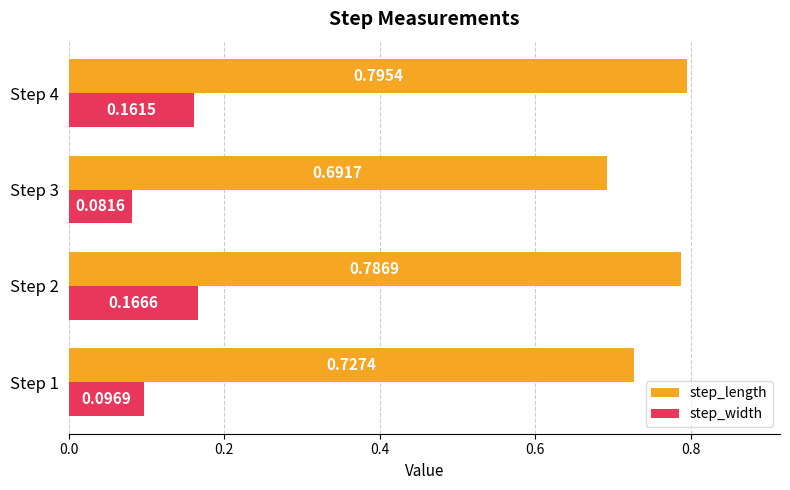

What is the sum of all step_width values?

0.5